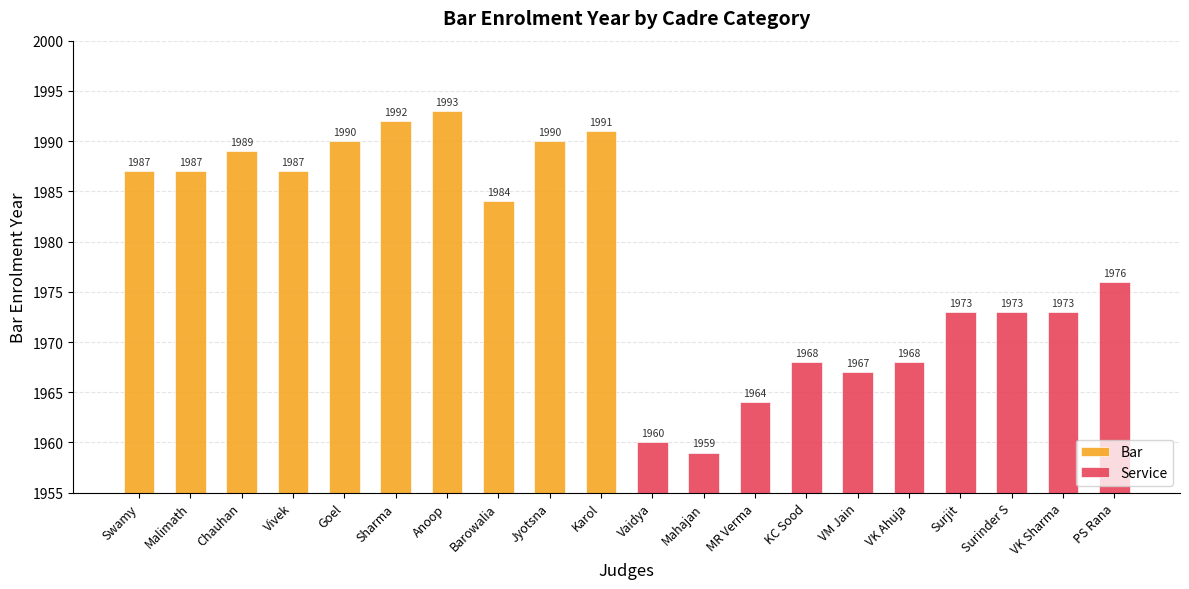

What is the difference between the second highest and minimum values in the Bar series?

8